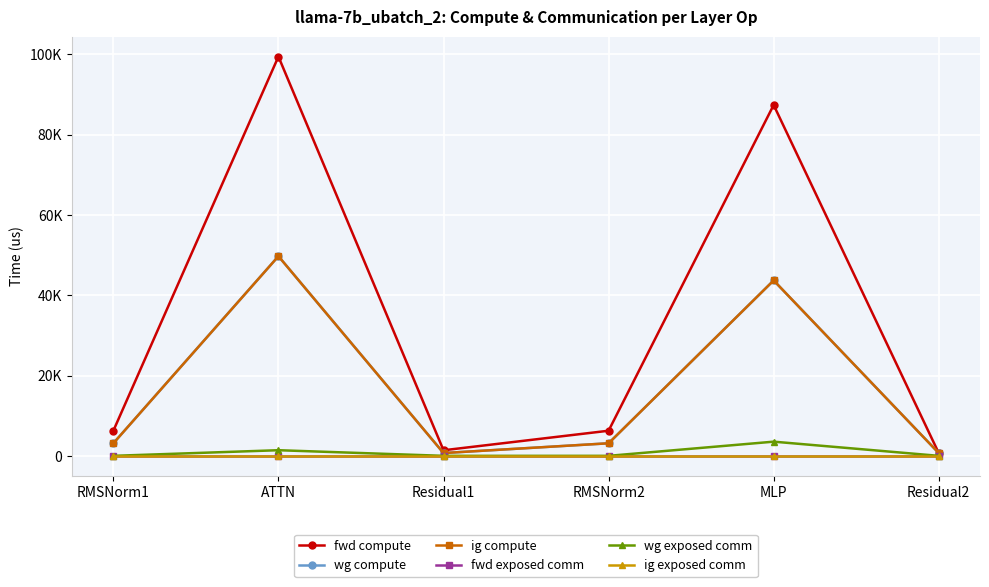

The value of ig compute at Residual2 is 693.8. True or false?

True